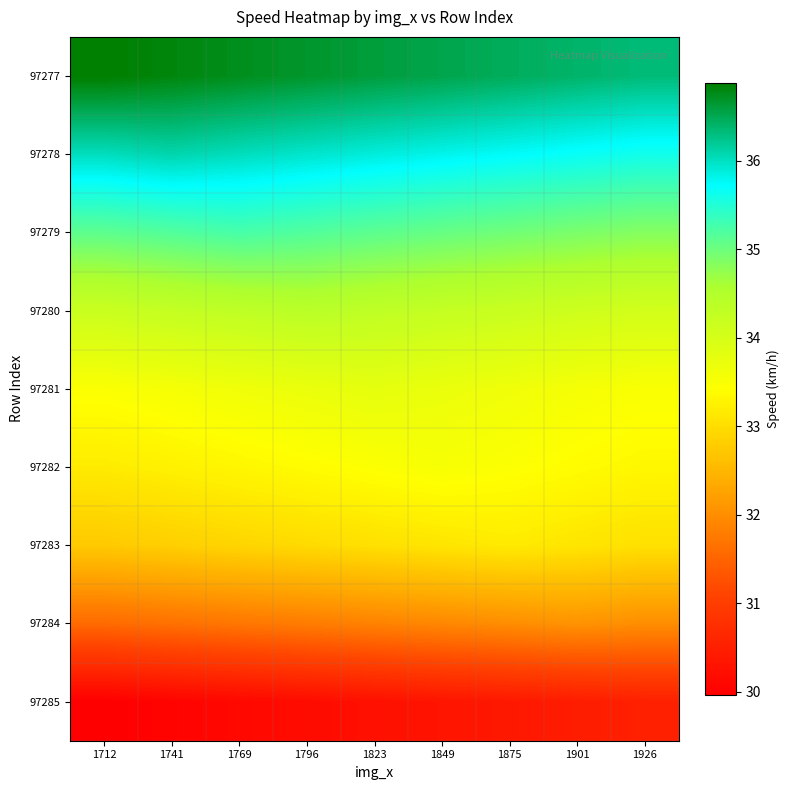

List the series in order of their peak value, lowest first.

97285, 97284, 97283, 97282, 97281, 97280, 97279, 97278, 97277